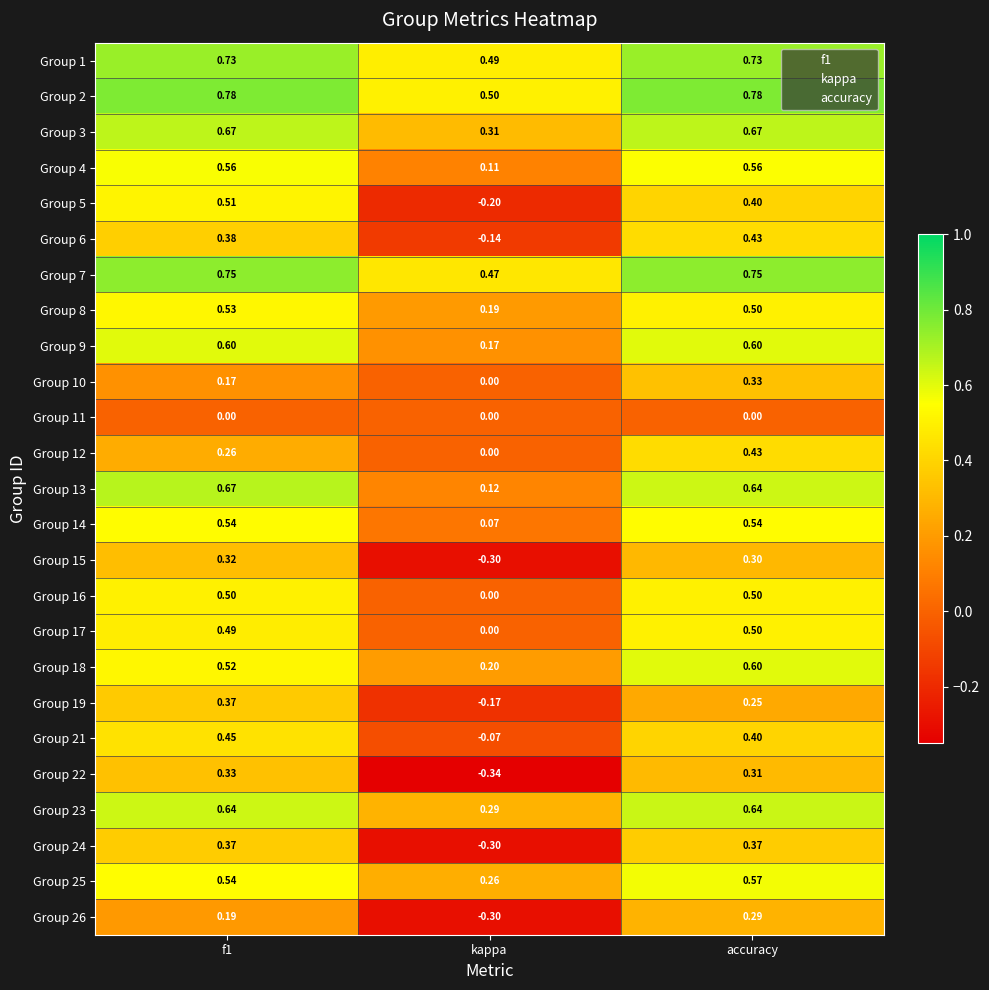

Is the value of Group 22 at f1 greater than the value of Group 17 at f1?

No